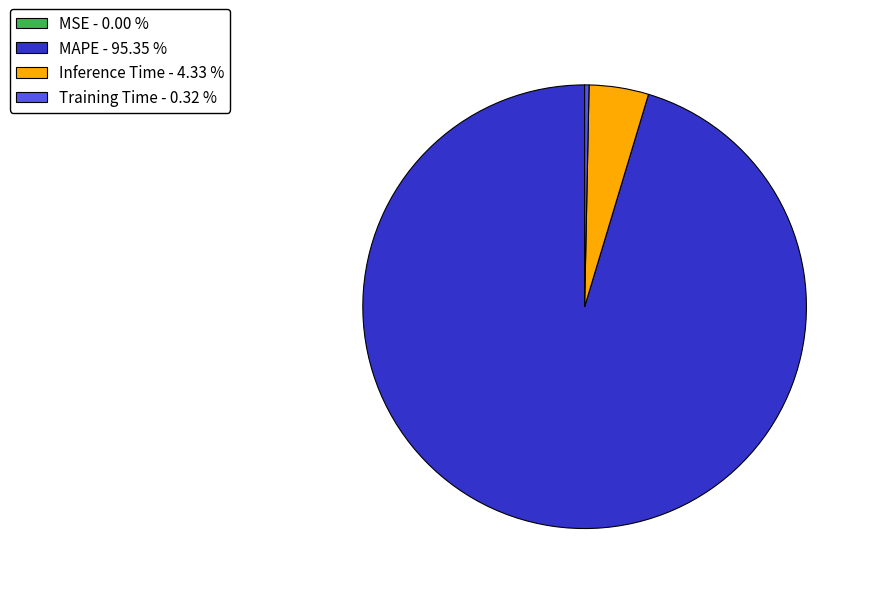

Between Inference Time and MAPE, which is larger?

MAPE